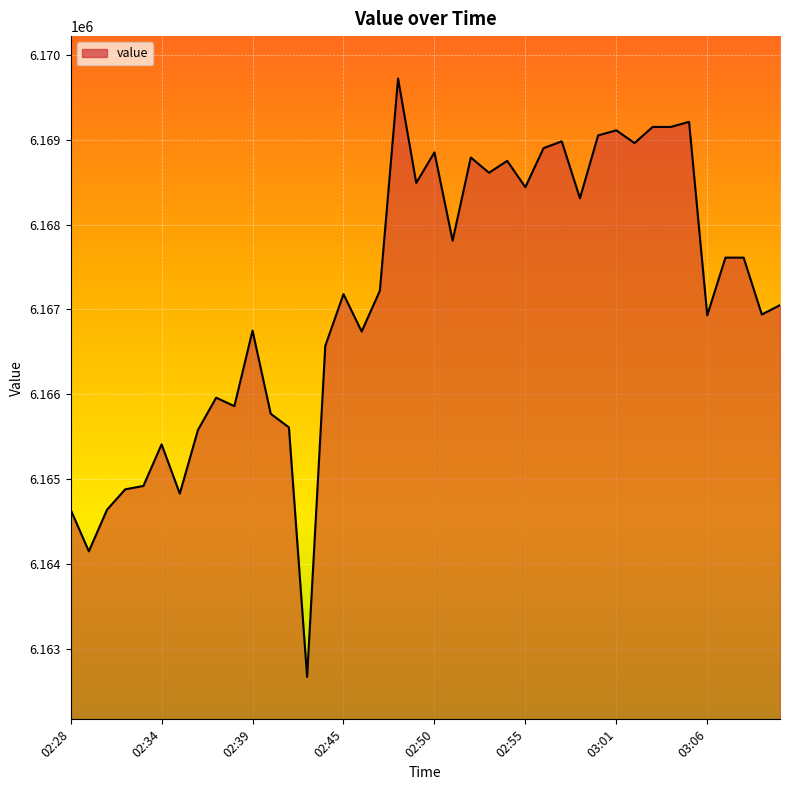

What is the minimum value shown in the chart?

6162670